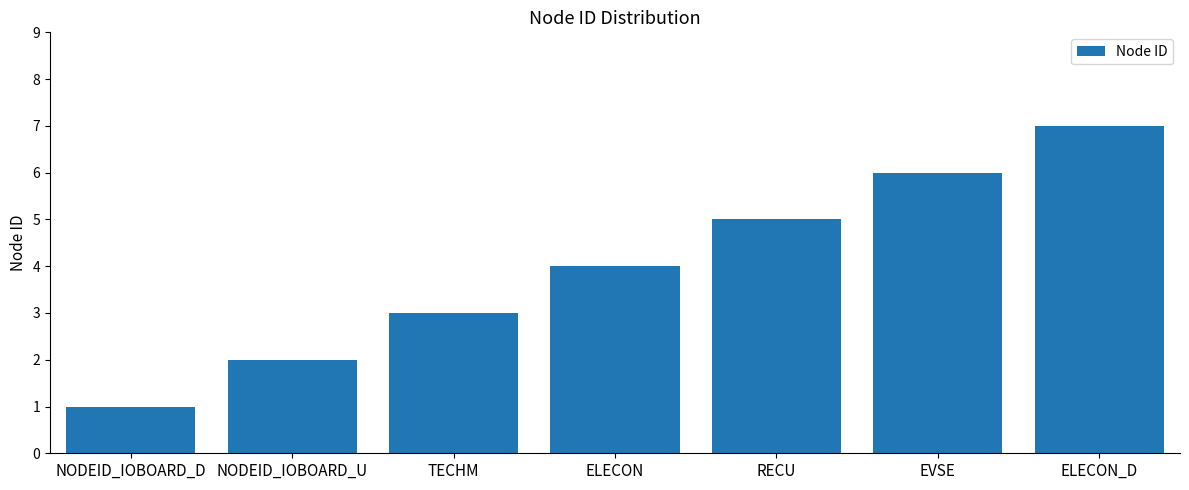

What position from the right is NODEID_IOBOARD_U?

6